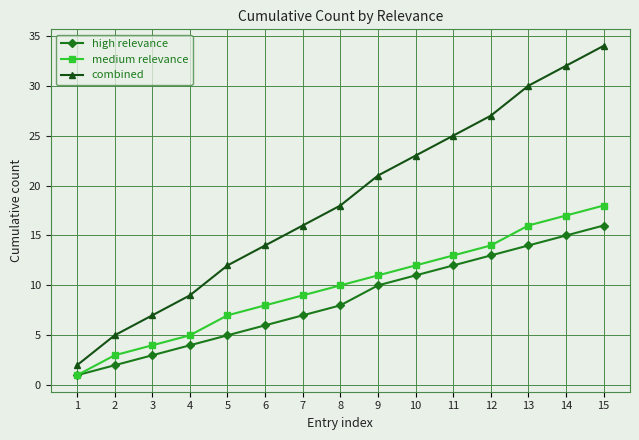

Read the medium relevance value at 5.

7